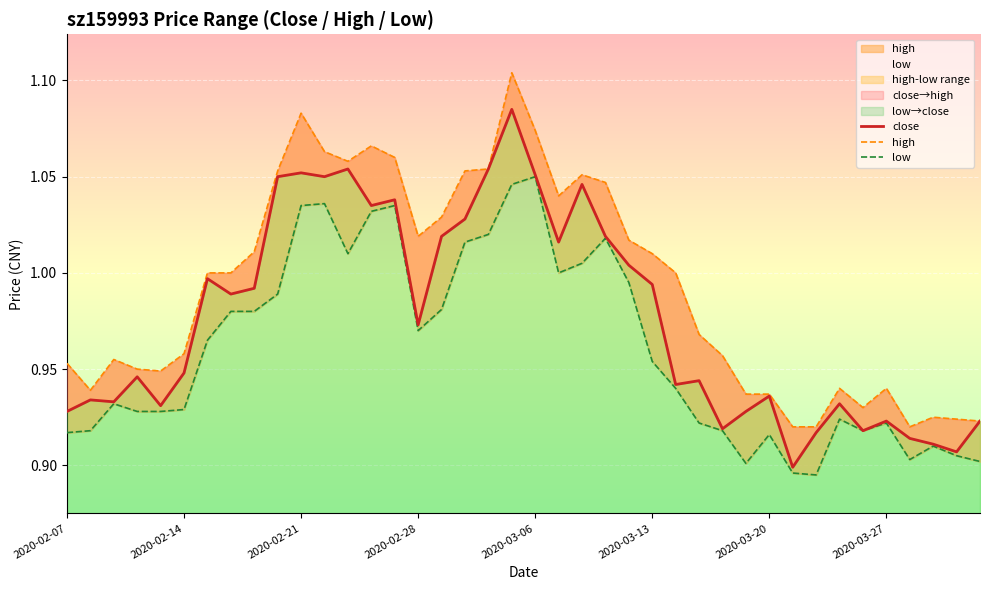

The high series shows 0.6 at 23. True or false?

False